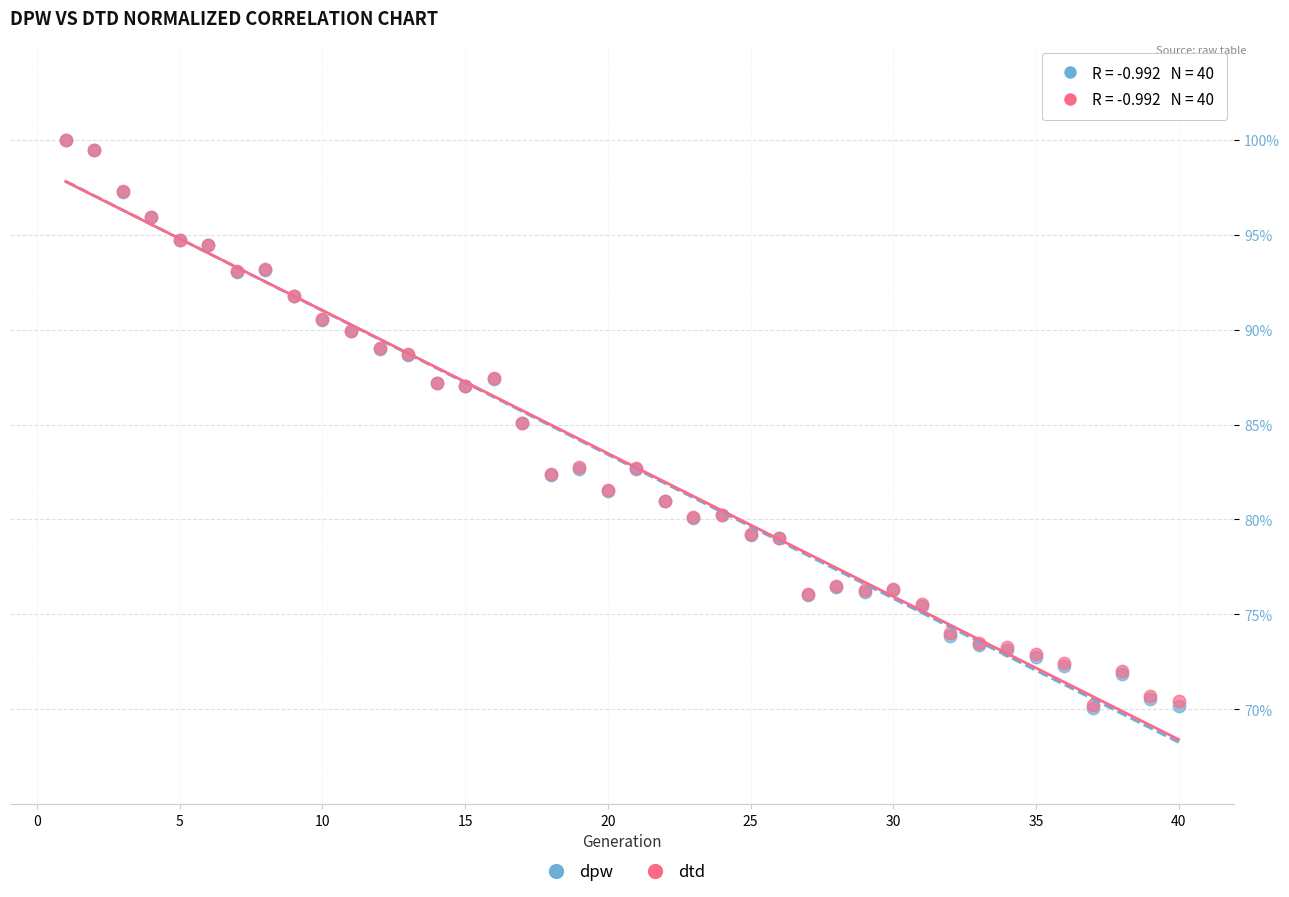

Which series has the largest Y range (max minus min)?

dpw